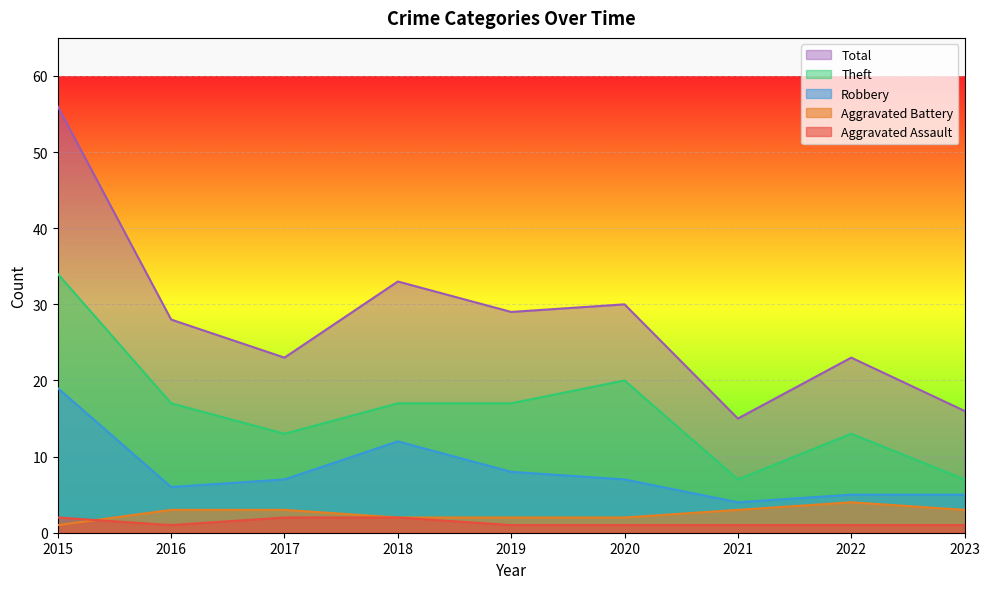

What is the average value of the Theft series?

16